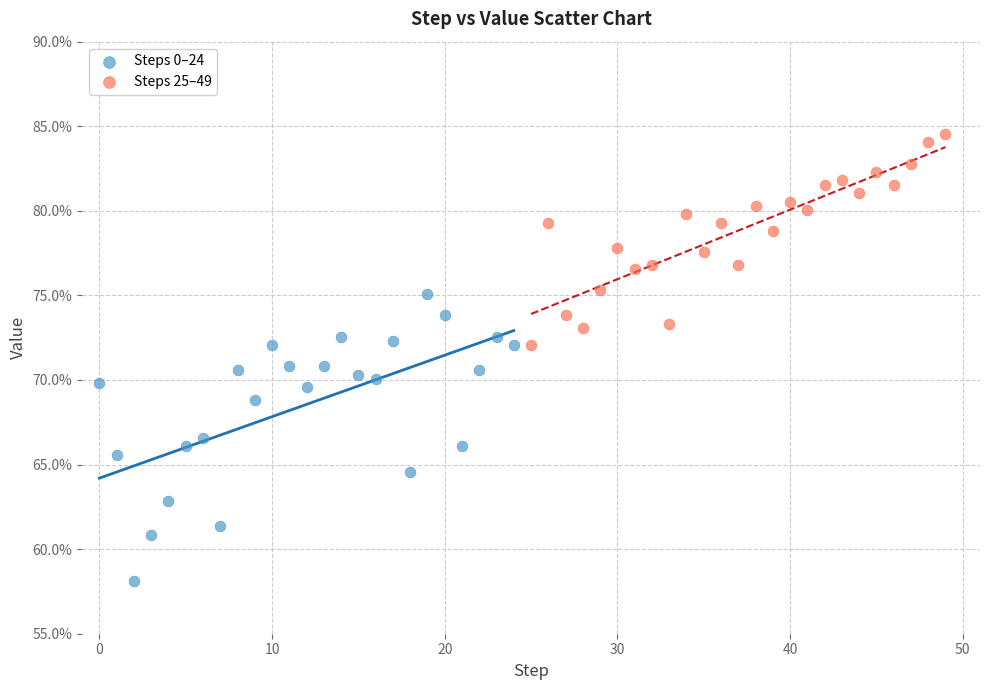

What are all the series names shown in the legend?

Steps 0–24, Steps 25–49